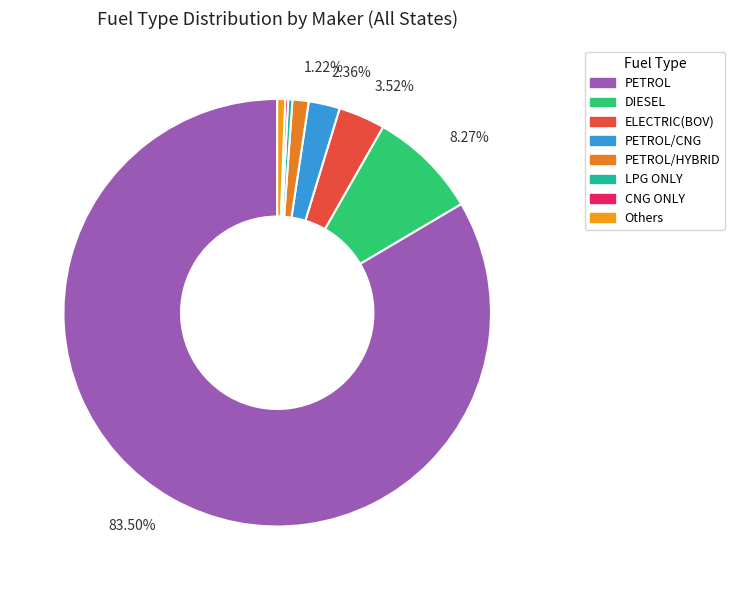

Is there any slice that represents more than half of the pie?

Yes